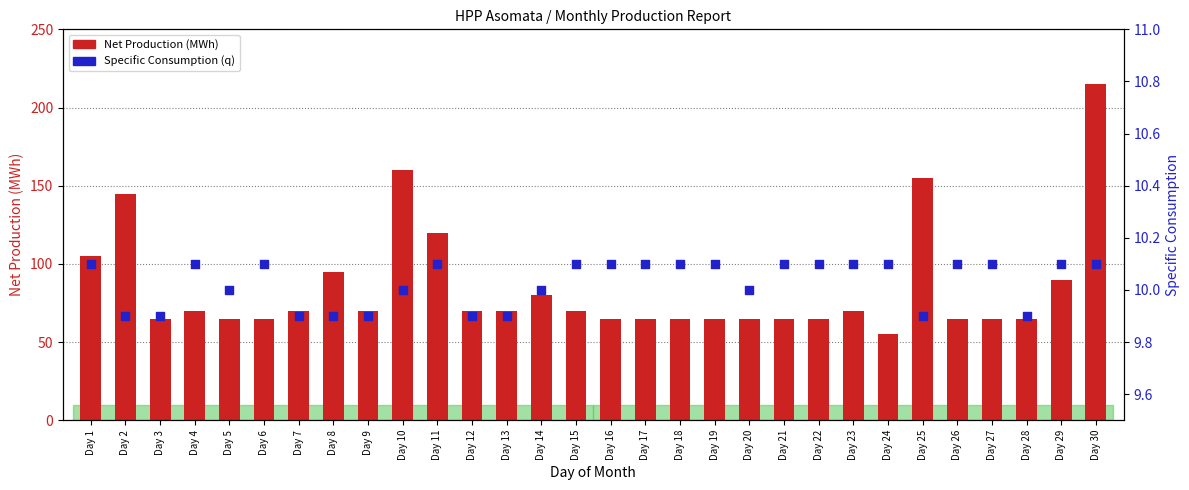

At how many categories does at least one series exceed 172?

1